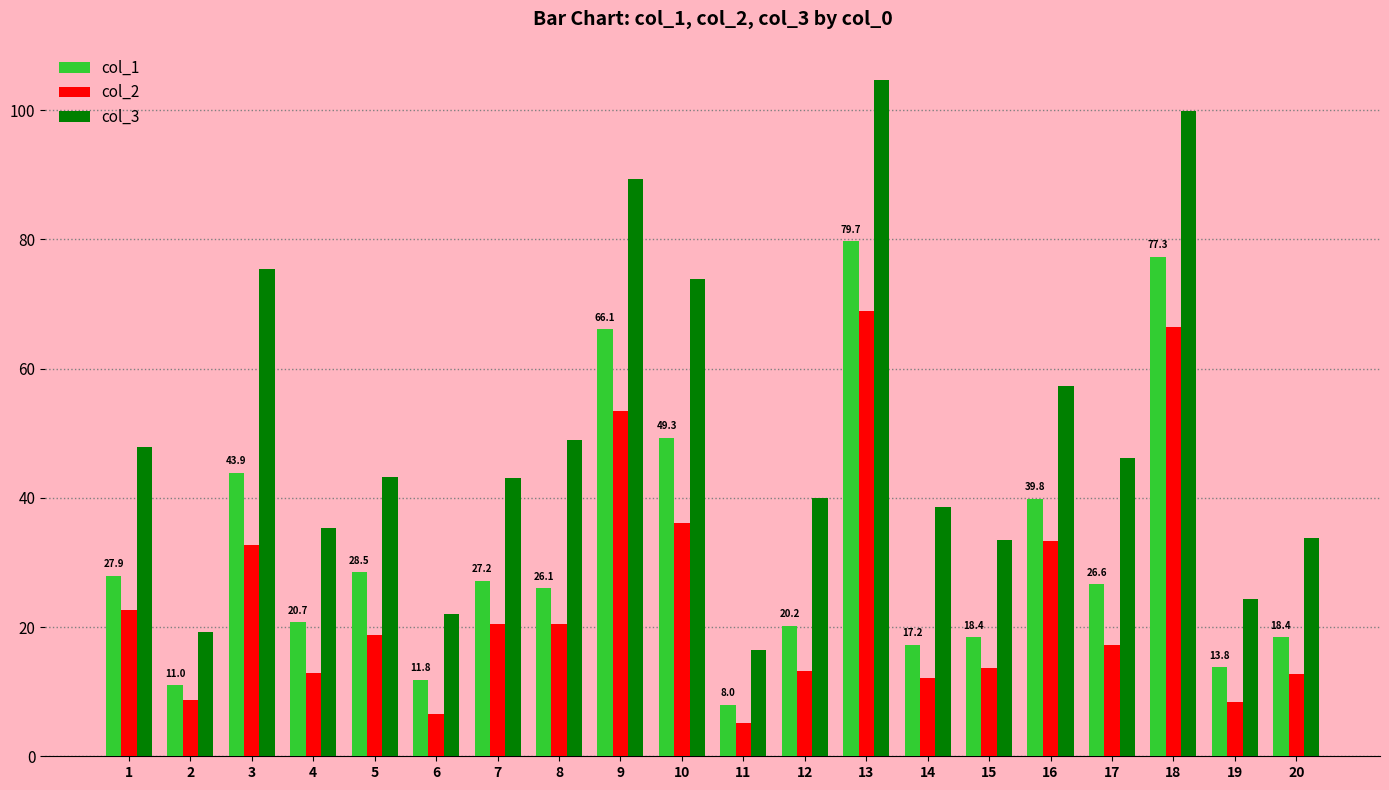

Is it true that col_3 equals 58.6 at 15?

False